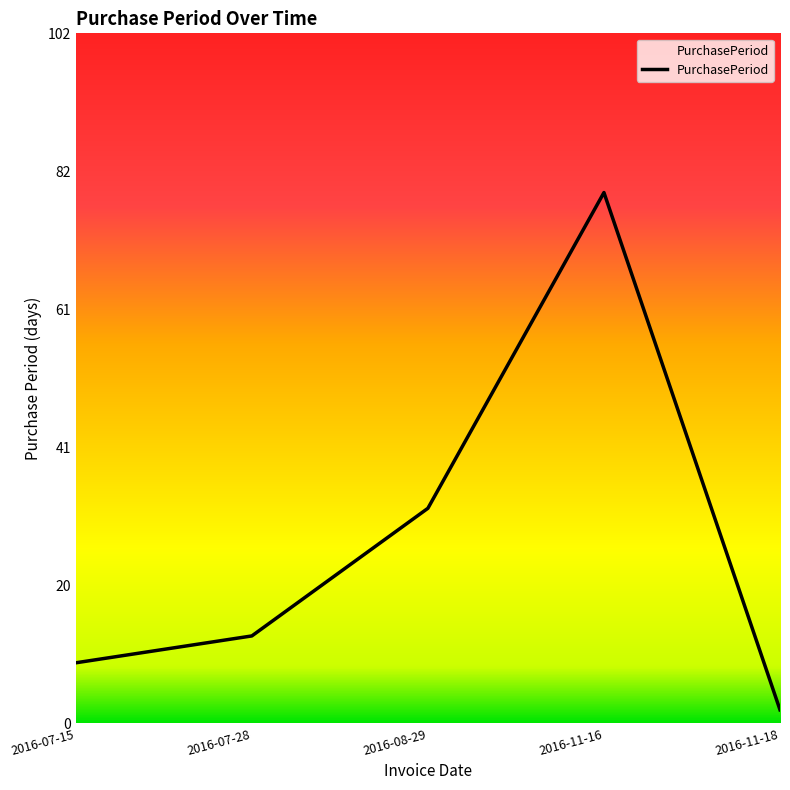

Between 2016-11-16 and 2016-07-15, which is larger?

2016-11-16